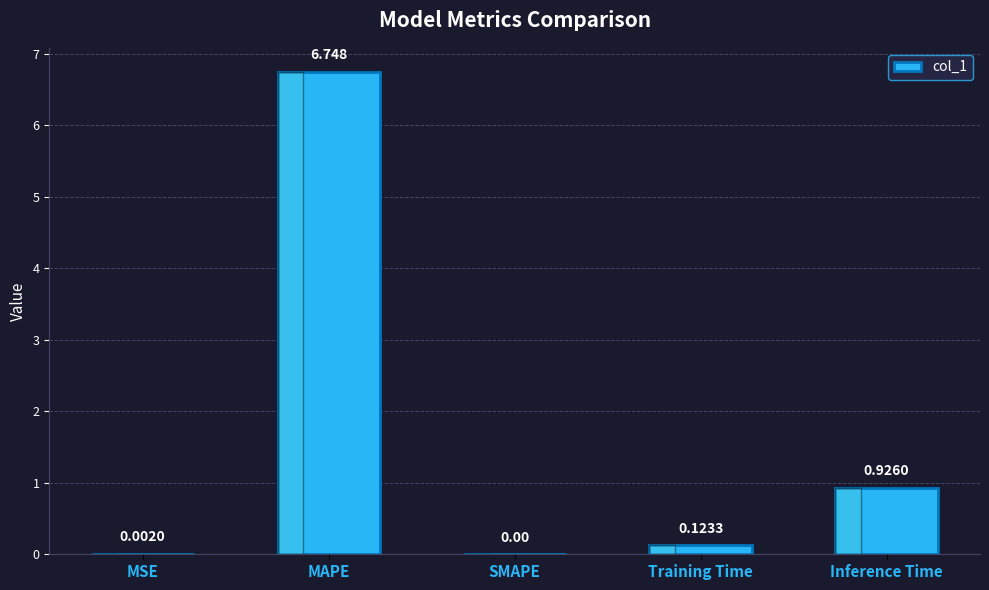

Between Inference Time and Training Time, which is larger?

Inference Time